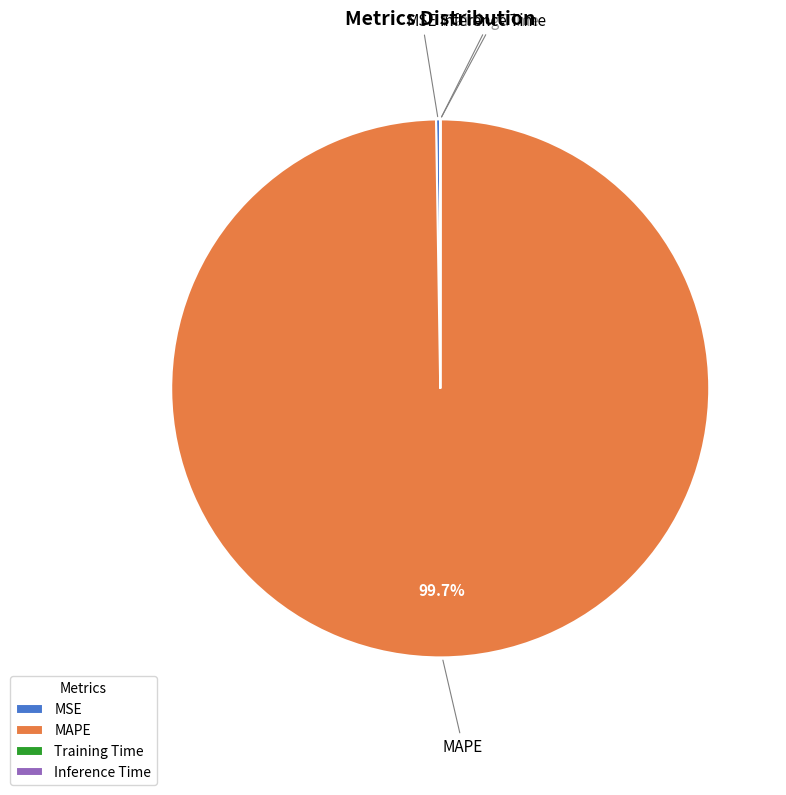

What is the largest slice in the pie chart?

MAPE